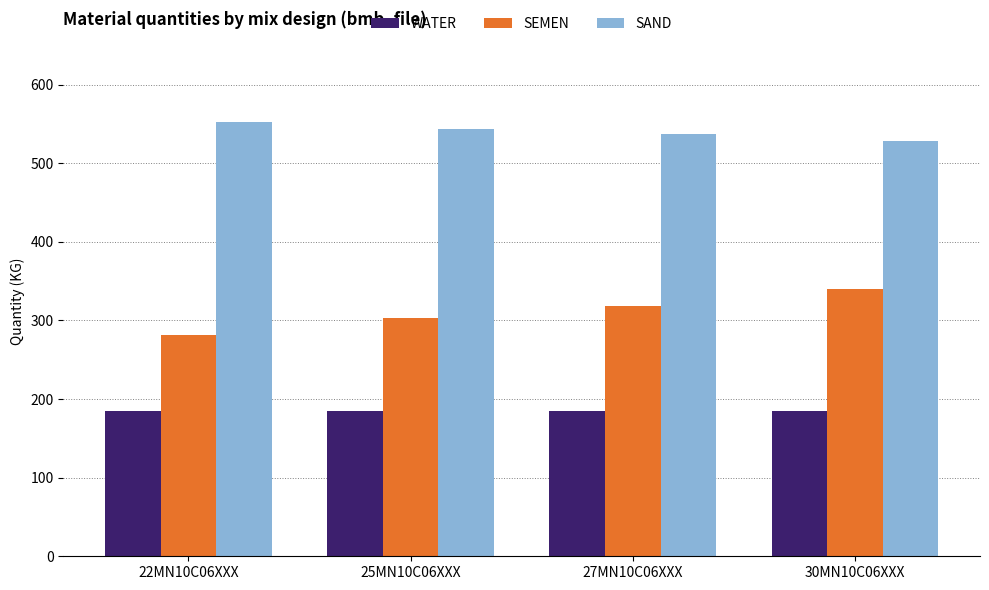

What is the sum of all SEMEN values?

1242